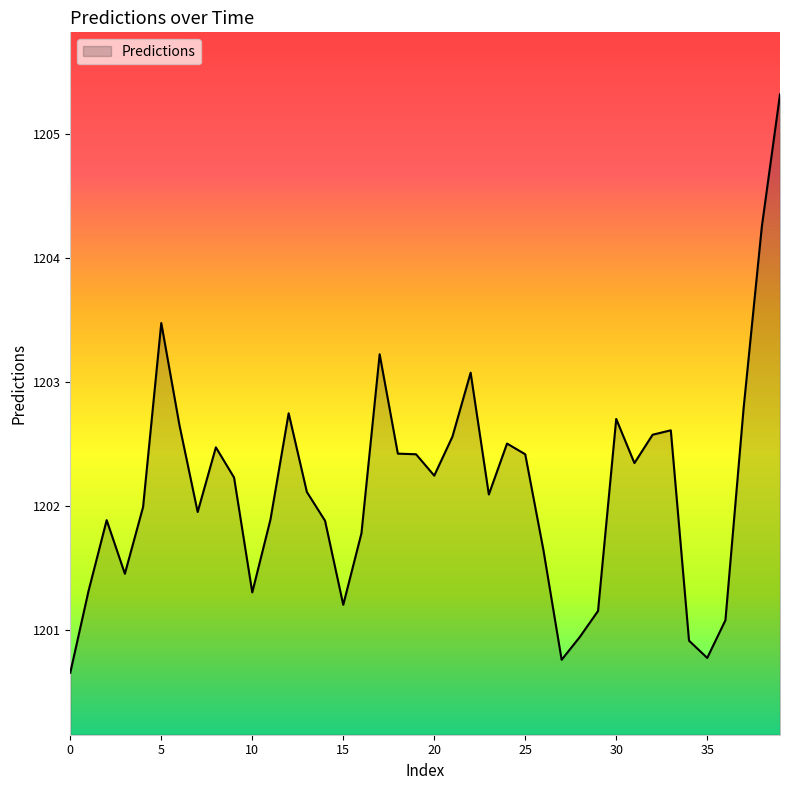

What is the minimum value shown in the chart?

1200.7